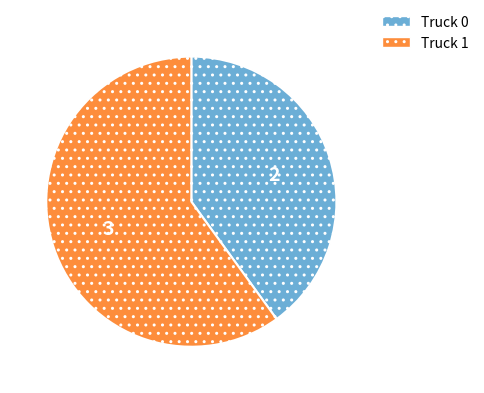

Which has a higher value, Truck 0 or Truck 1?

Truck 1